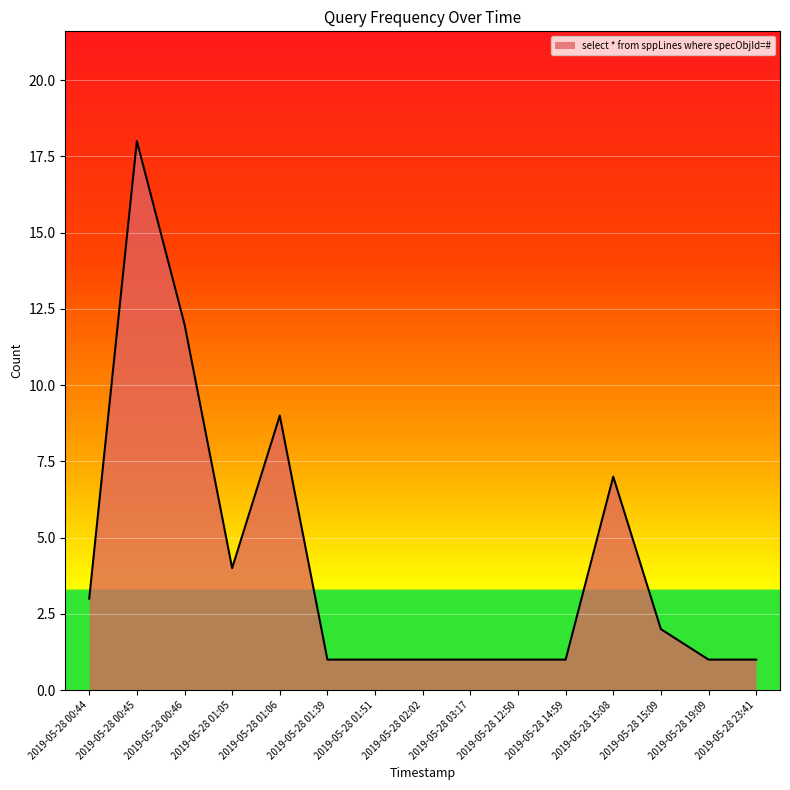

What is the maximum value shown in the chart?

18